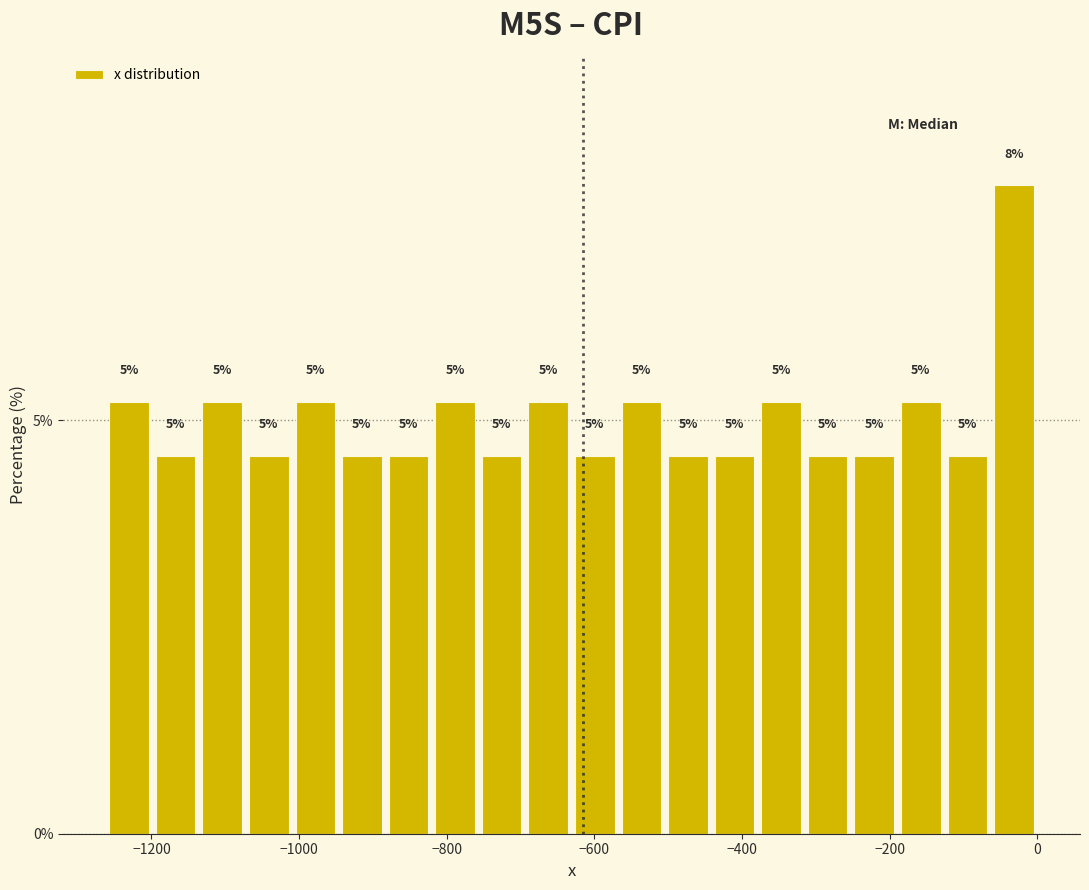

Read against the x-axis, roughly where is the centre of the tallest bar?

-40